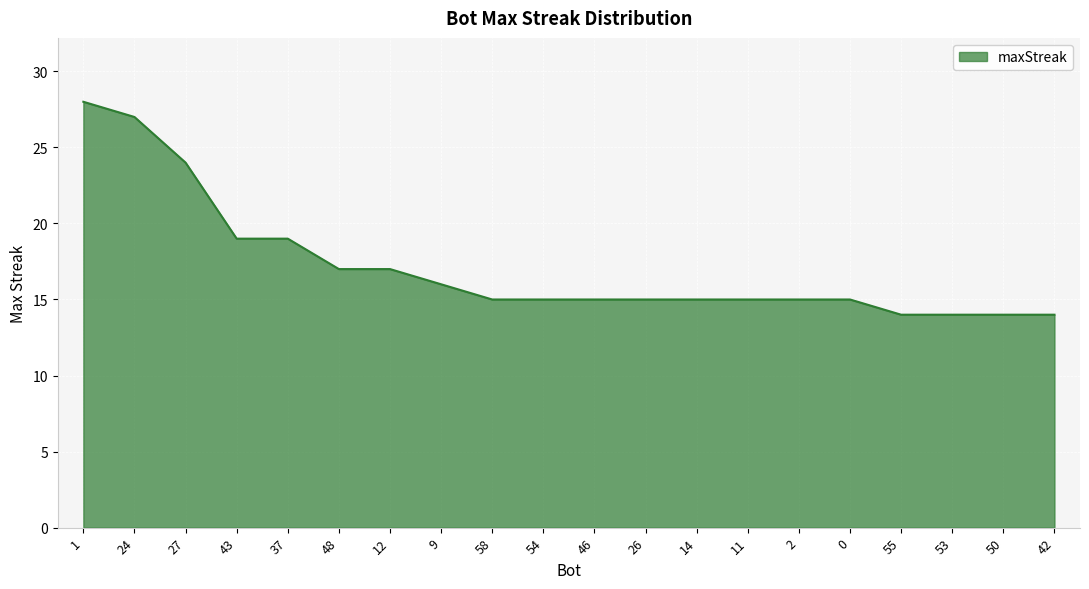

Reading left to right, transcribe all the data shown in this chart.

28	27	24	19	19	17	17	16	15	15	15	15	15	15	15	15	14	14	14	14